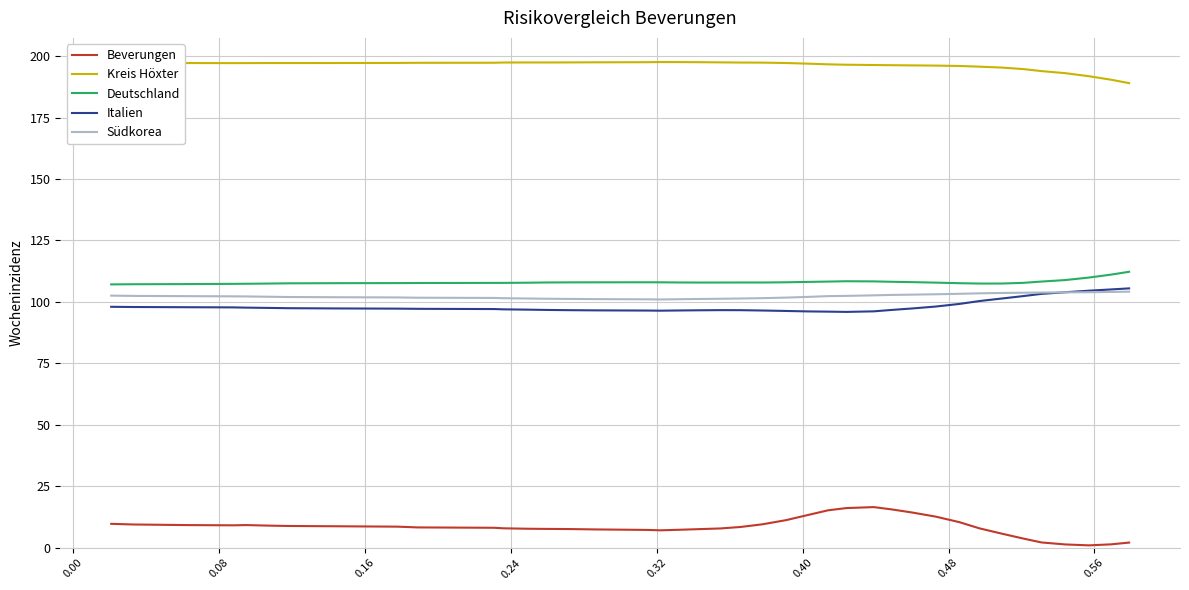

How many categories are shown in the chart?

40